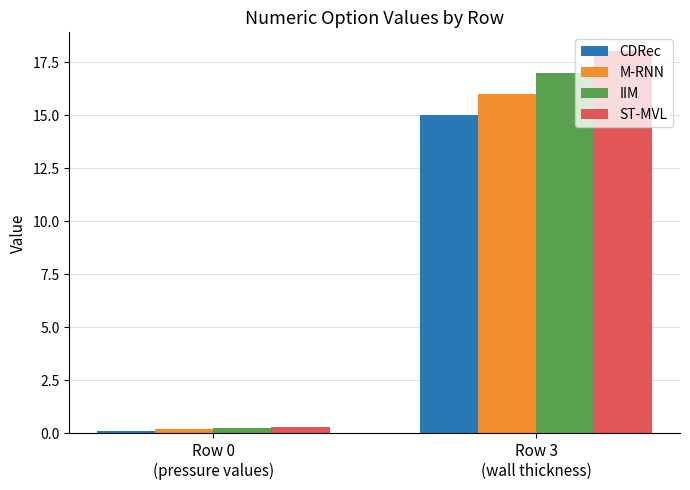

How many groups of bars are there?

2